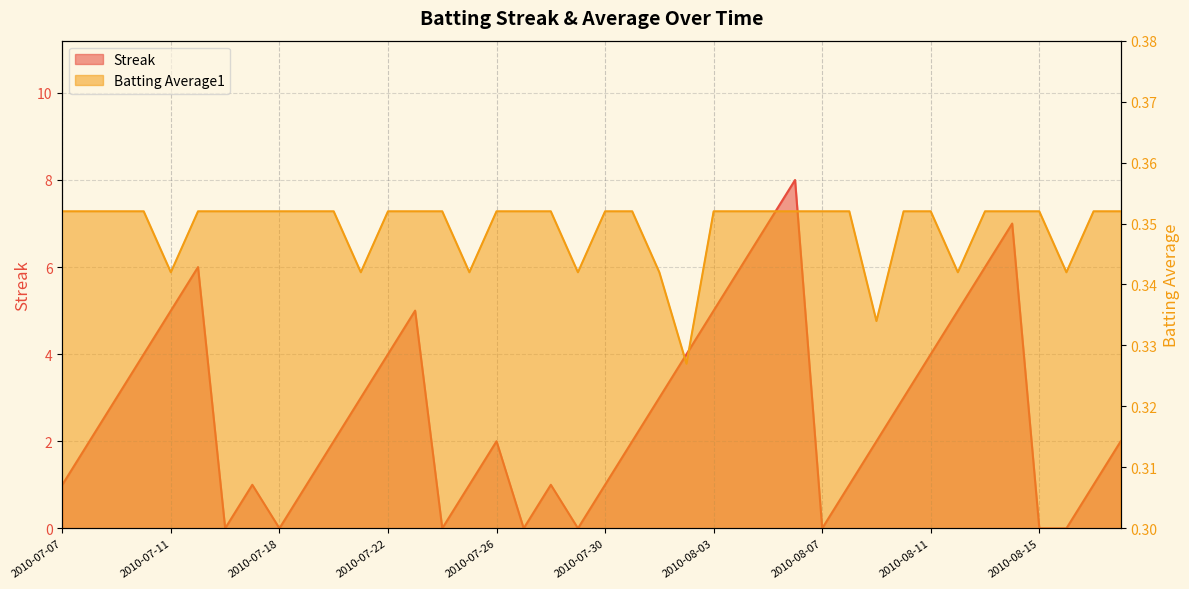

At which label is Streak closest to 4?

2010-07-10